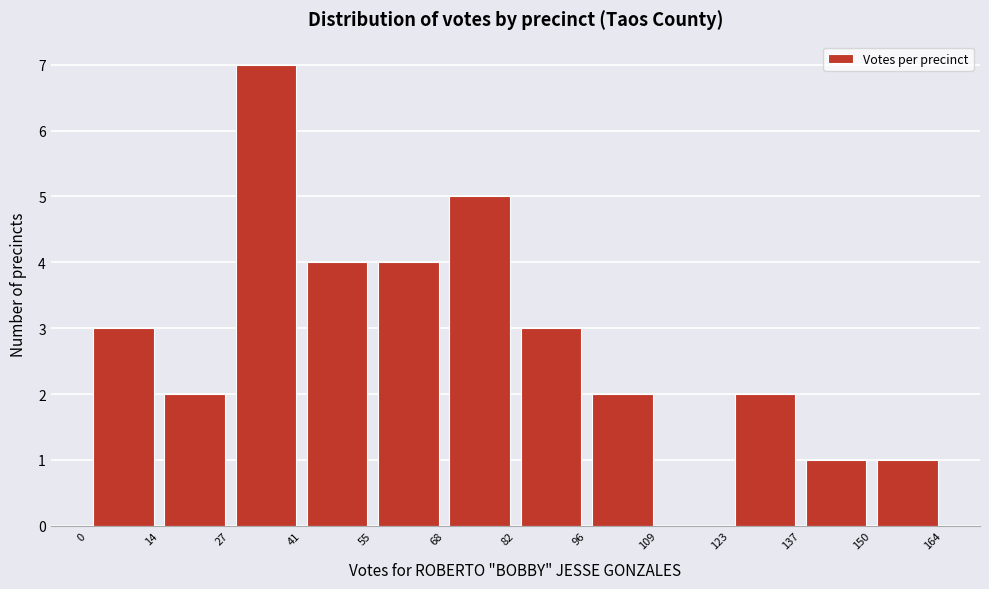

Reading left to right, transcribe this chart: for each bar, give the range it covers on the x-axis and its height. The values are not printed on the chart, so give them approximately, as read against the axis.

0 to 14: 3
14 to 27: 2
27 to 41: 7
41 to 55: 4
55 to 68: 4
68 to 82: 5
82 to 96: 3
96 to 109: 2
109 to 123: 0
123 to 137: 2
137 to 150: 1
150 to 164: 1